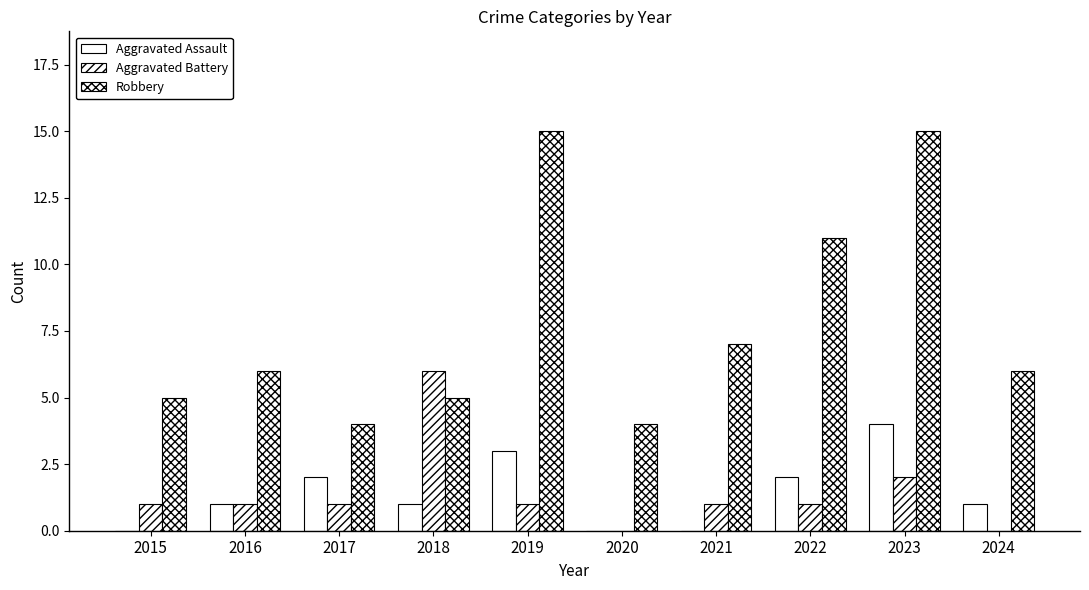

Does the chart contain stacked bars?

No